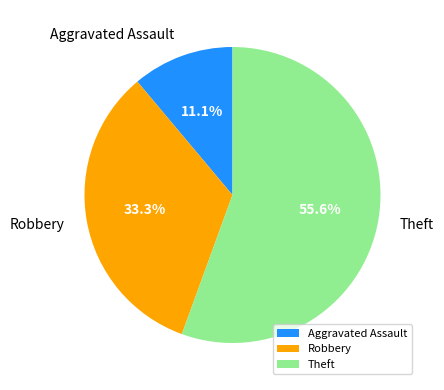

What is the largest slice in the pie chart?

Theft